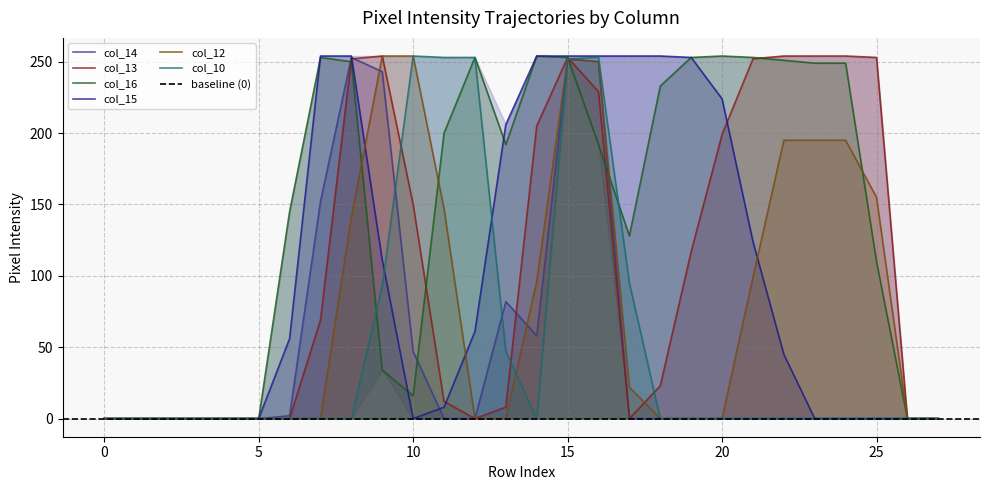

The col_14 series shows 356 at 15. True or false?

False